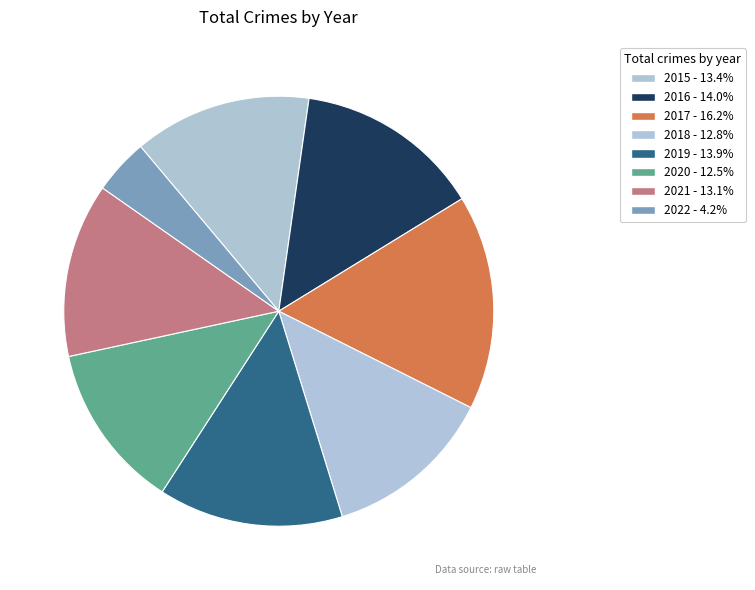

How many slices are in this pie chart?

8